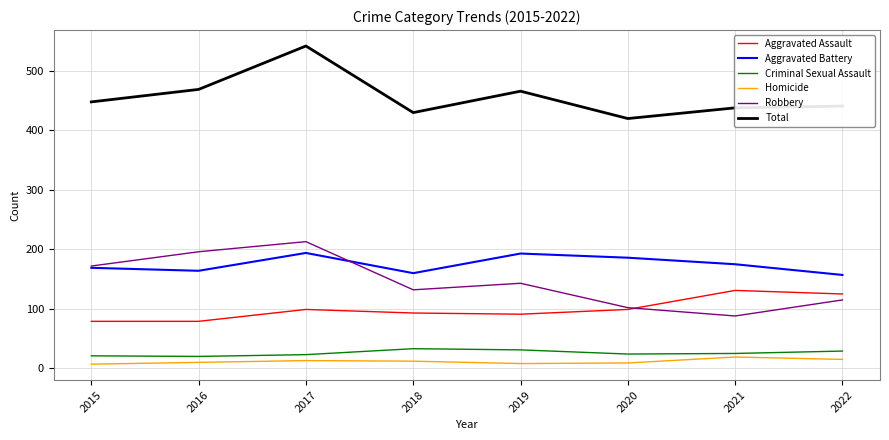

What are all the series names shown in the legend?

Aggravated Assault, Aggravated Battery, Criminal Sexual Assault, Homicide, Robbery, Total